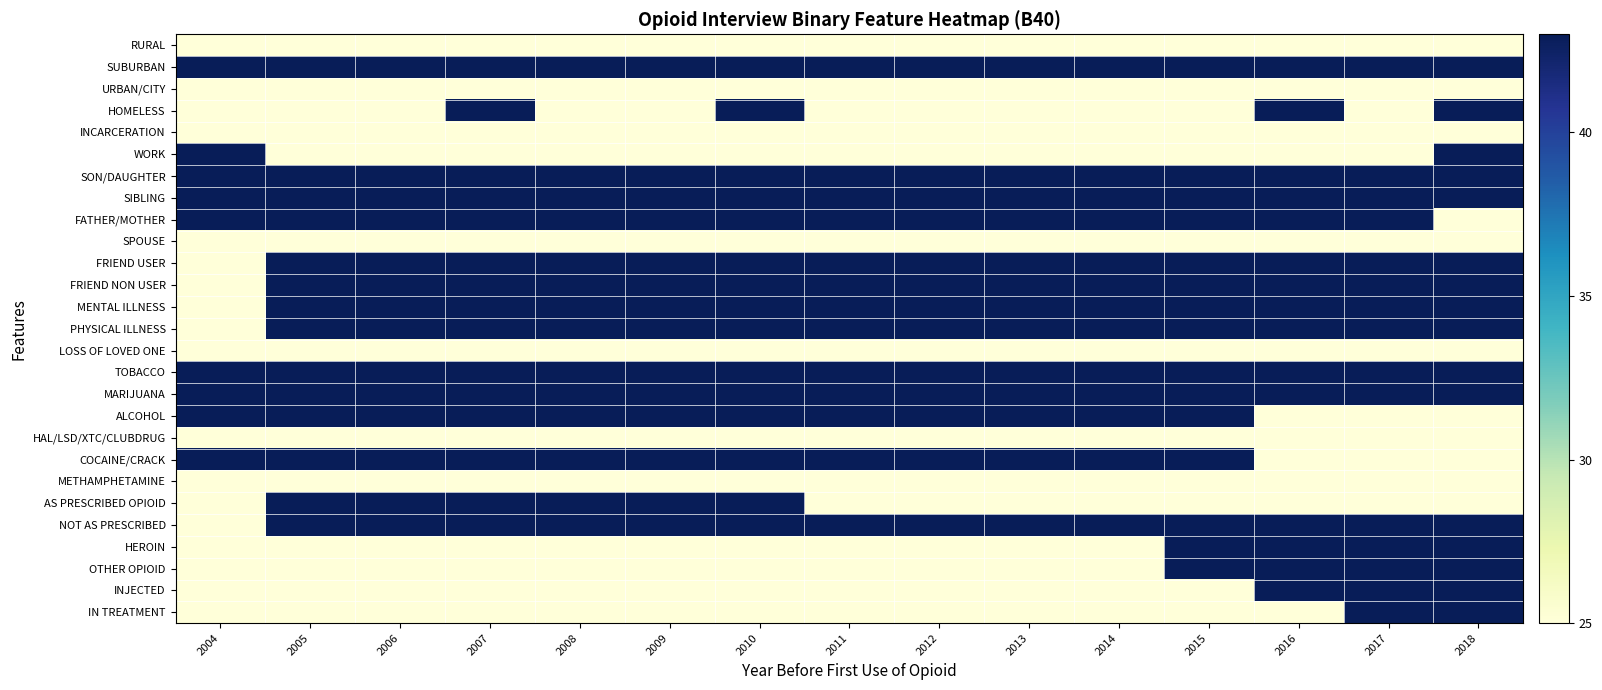

At which category is the sum across all series the highest?

2018